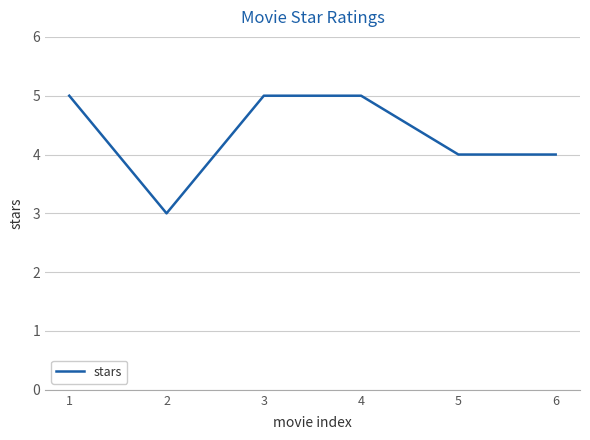

Reading left to right, list all the values displayed in this chart.

5	3	5	5	4	4